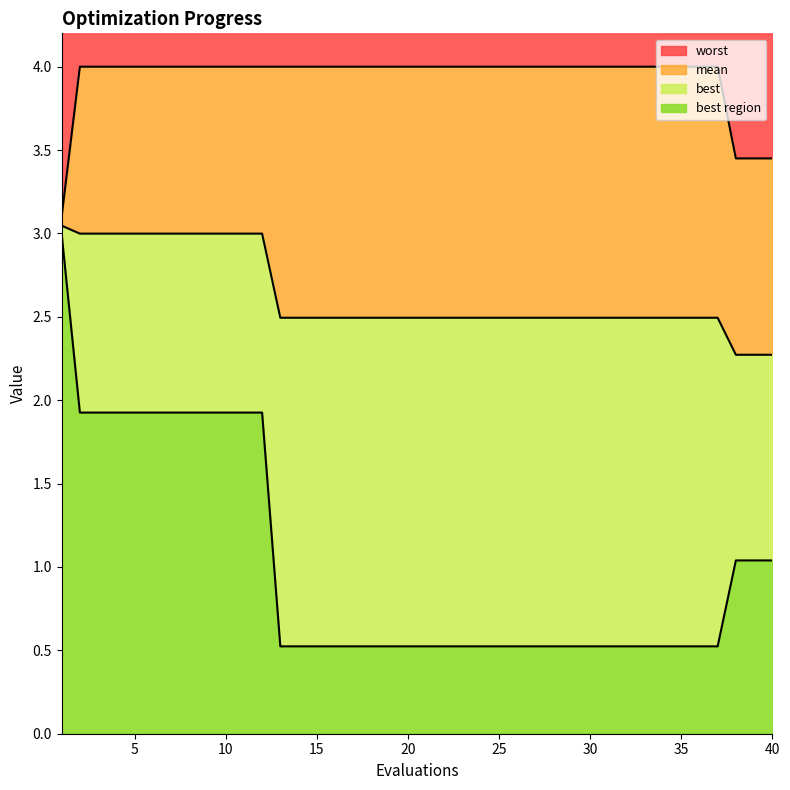

True or false: worst and mean intersect in this chart.

False